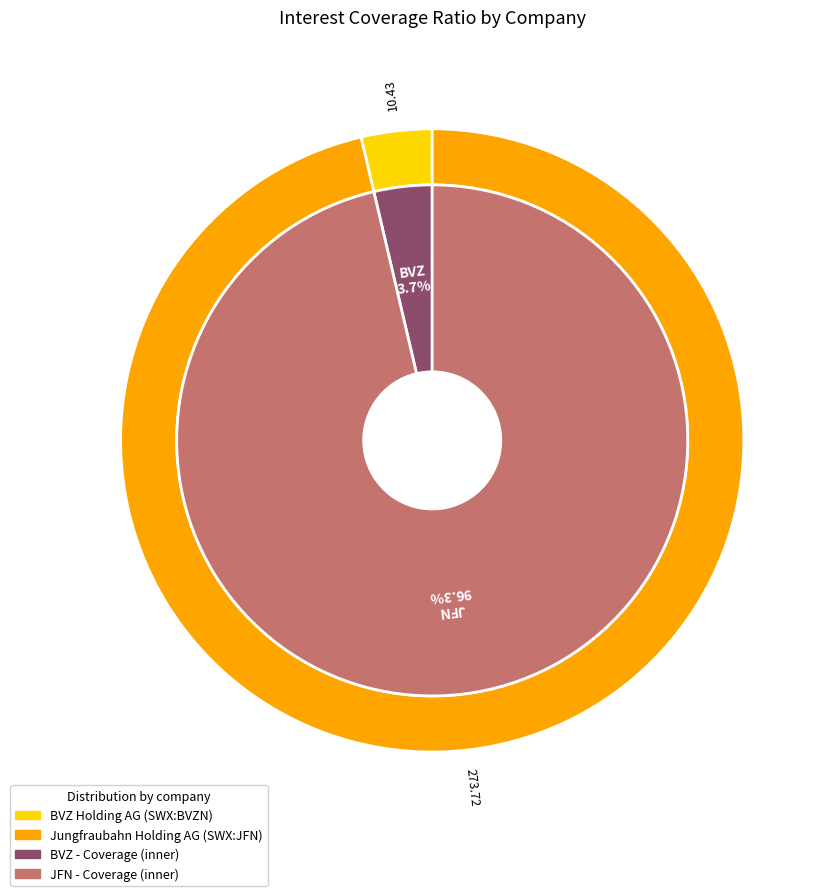

What is the smallest slice in the pie chart?

BVZ Holding AG (SWX:BVZN)